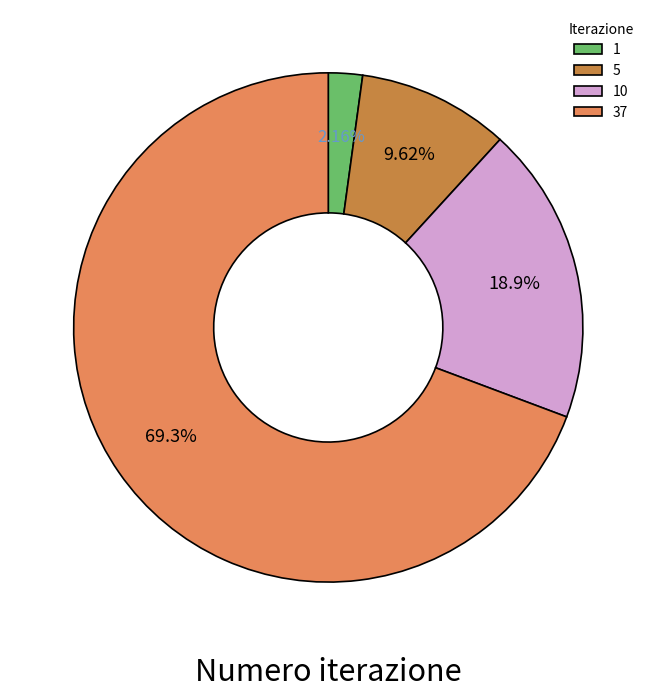

Which has a higher value, 37 or 10?

37